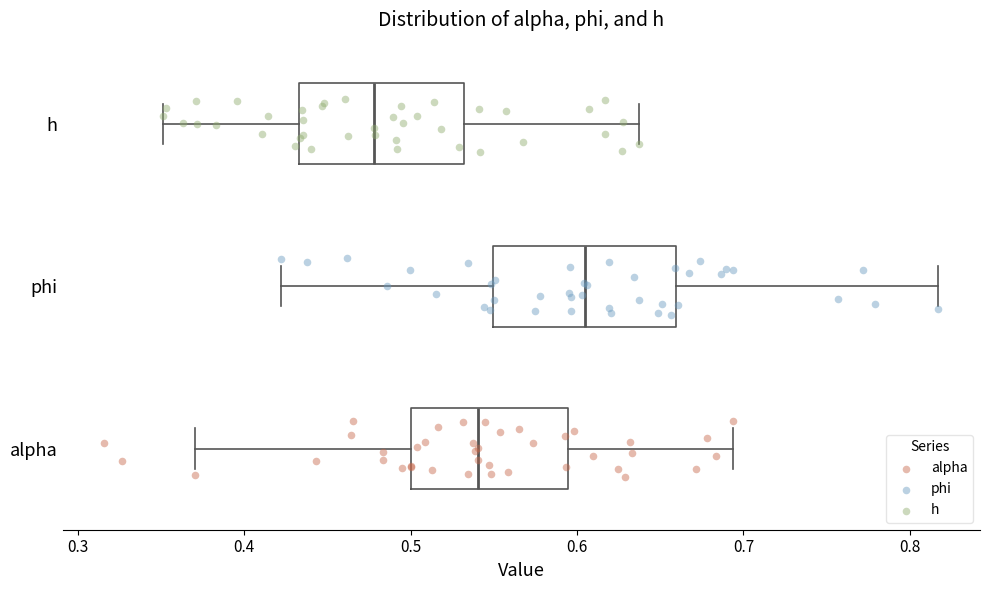

Reading bottom to top, transcribe this box plot: for each box, give where its median line is, the range the box spans, and where its two whiskers end, as read against the x-axis. The values are not printed on the chart, so give them approximately, as read against the axis.

alpha: median 0.54, box 0.50 to 0.59, whiskers 0.37 to 0.69
phi: median 0.61, box 0.55 to 0.66, whiskers 0.42 to 0.82
h: median 0.48, box 0.43 to 0.53, whiskers 0.35 to 0.64